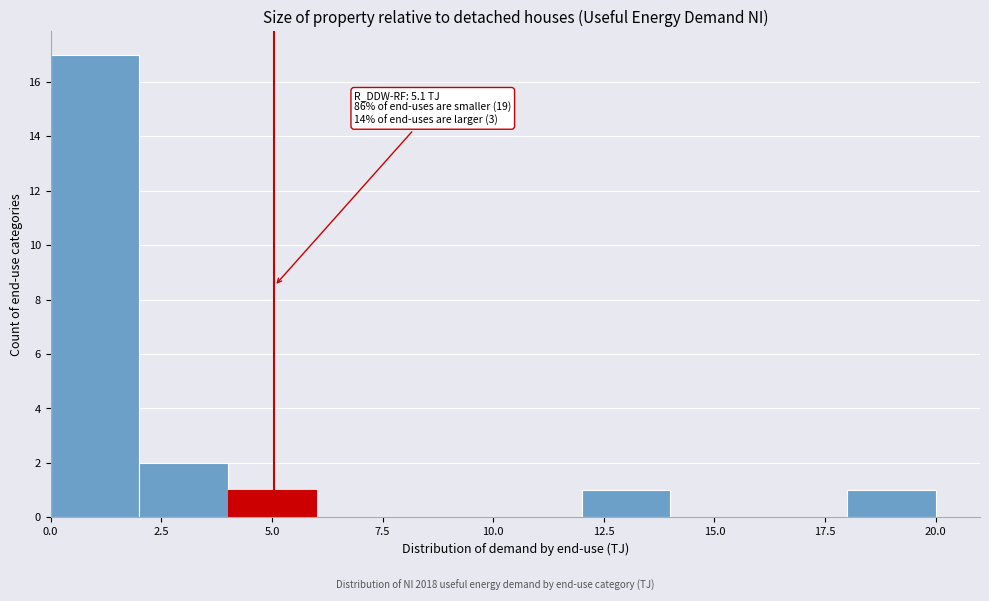

Which range on the x-axis has the tallest bar?

0 to 2